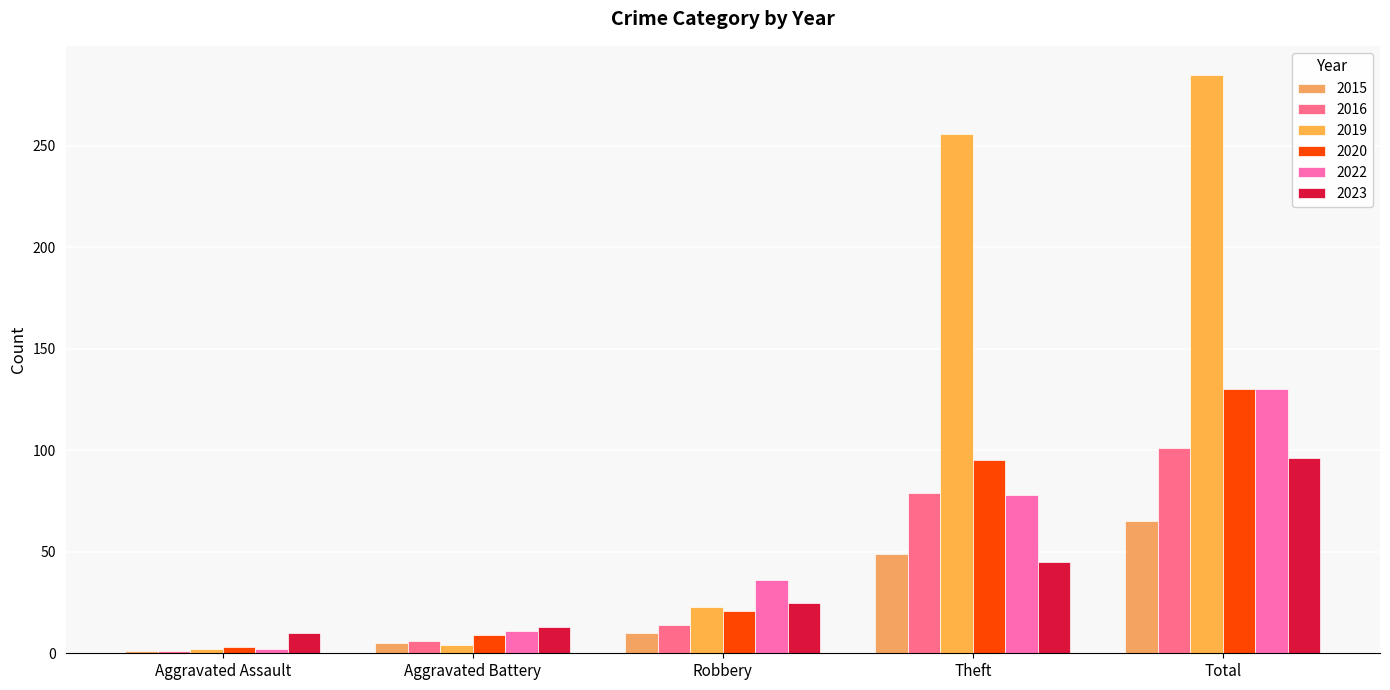

Where is 2019 nearest to the value 143?

Theft